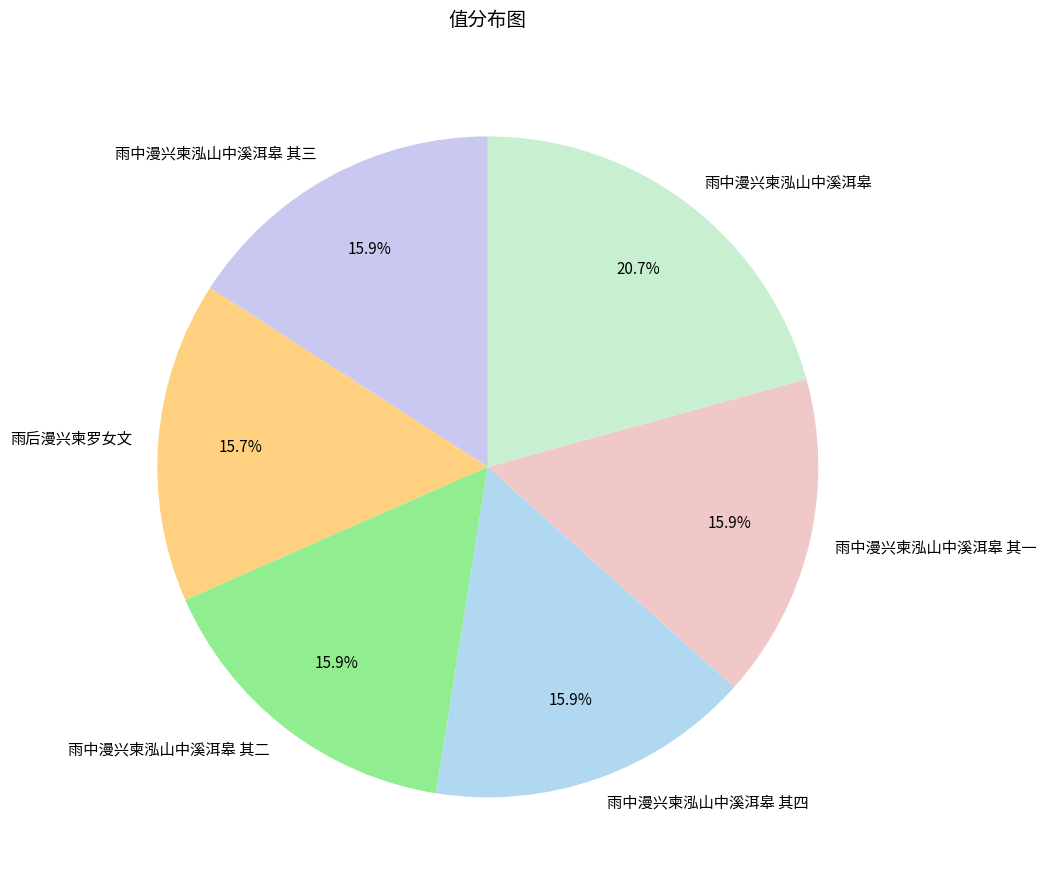

Is there any slice that represents more than half of the pie?

No